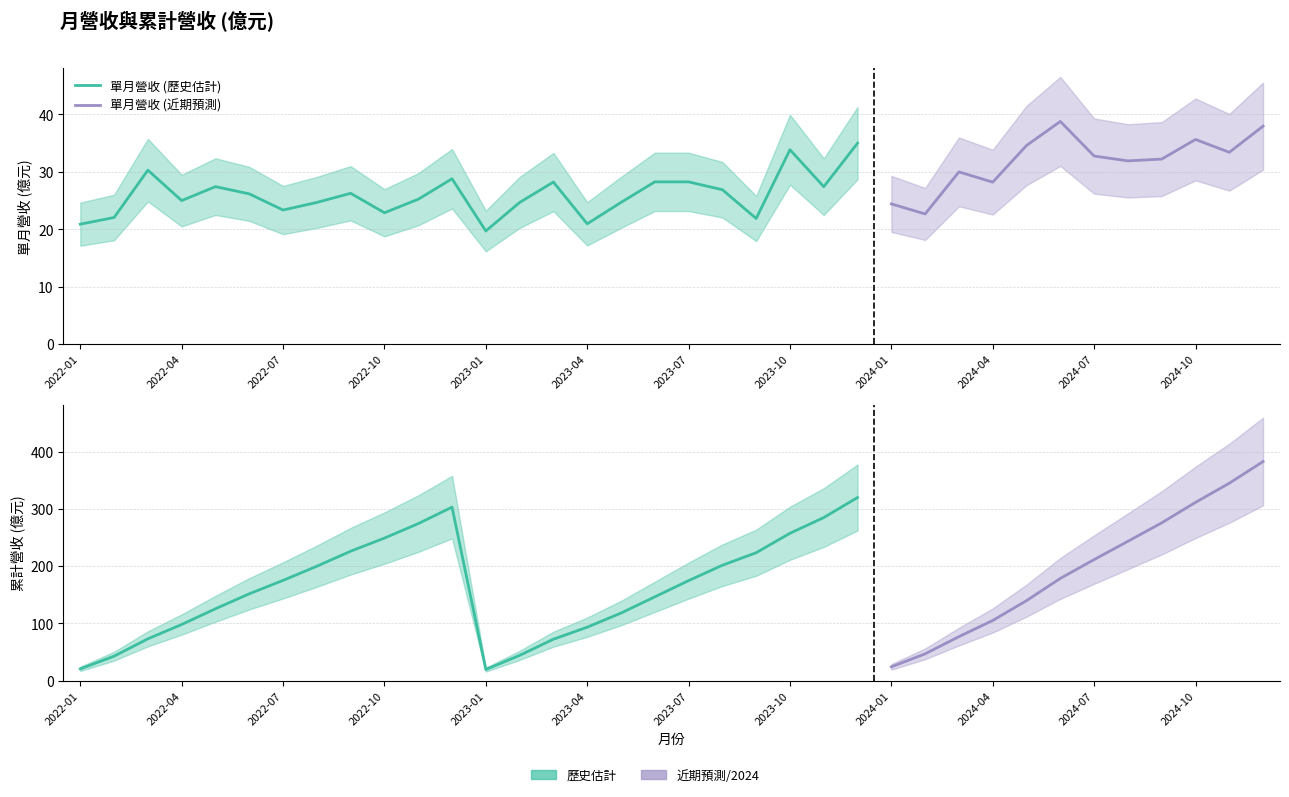

The 單月營收(億) series shows 24.7 at 2022-08. True or false?

True